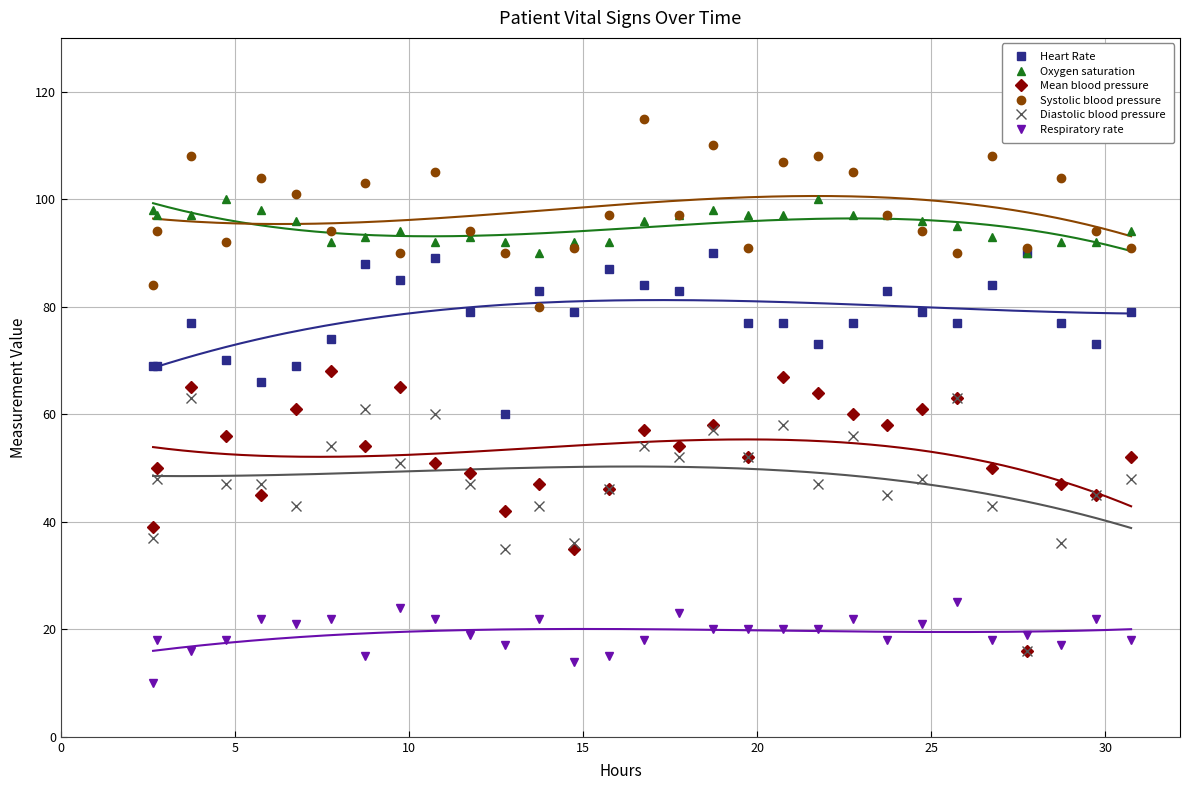

What is the average value of the Diastolic blood pressure series?

48